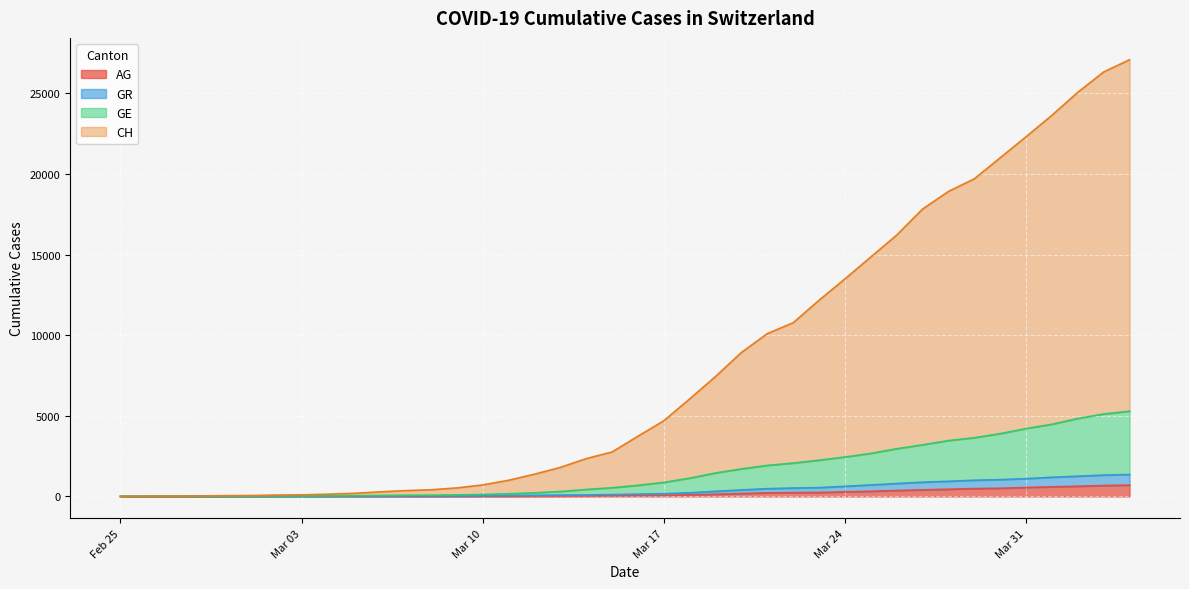

True or false: AG and GE cross at least once.

False